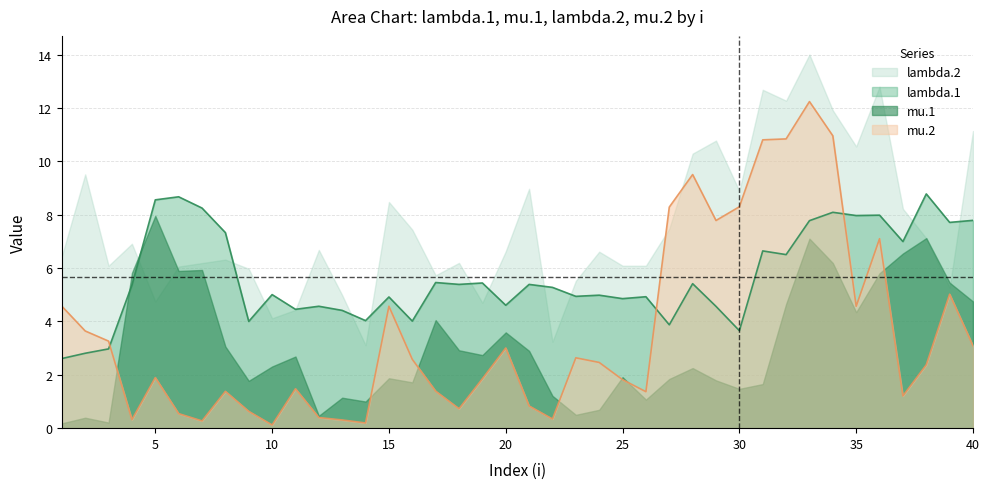

At which category does mu.2 reach its first local valley?

4